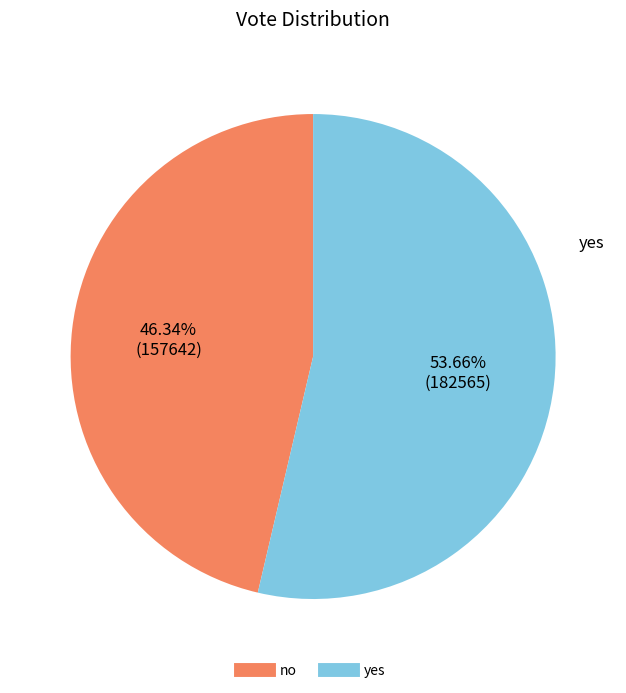

Does no account for over 50% of the chart?

No